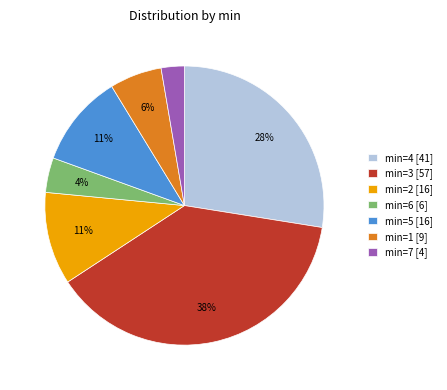

Which category has the biggest portion of the pie?

min=3